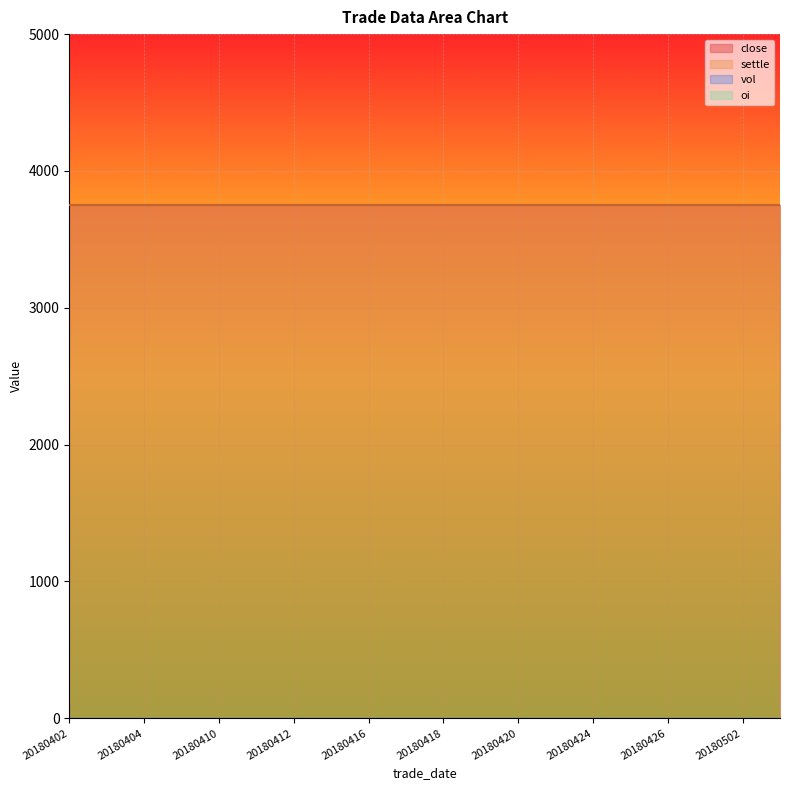

What is the maximum value for close?

3748